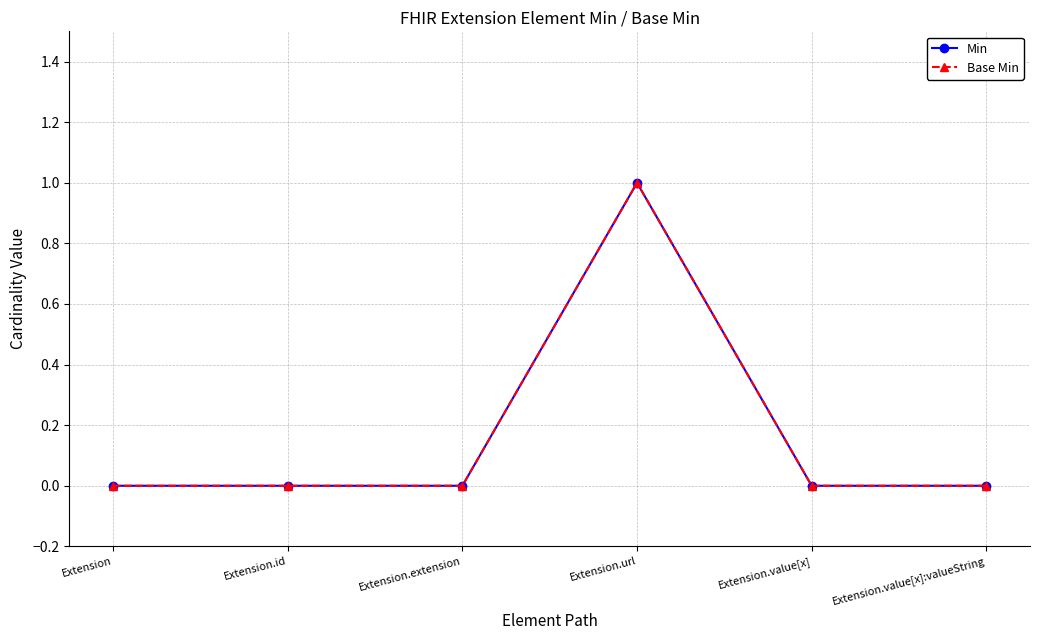

True or false: Min has more than 2 interior local peaks.

False